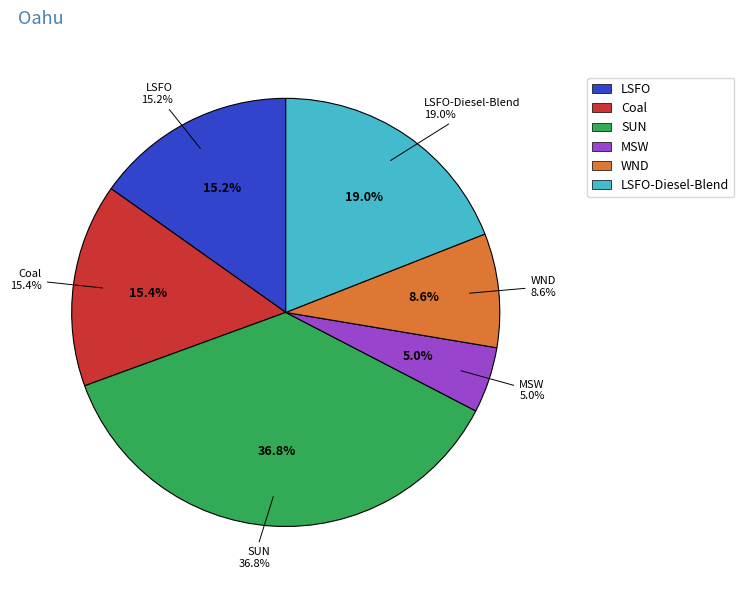

Combined, do WND and LSFO-Diesel-Blend account for over 50%?

No